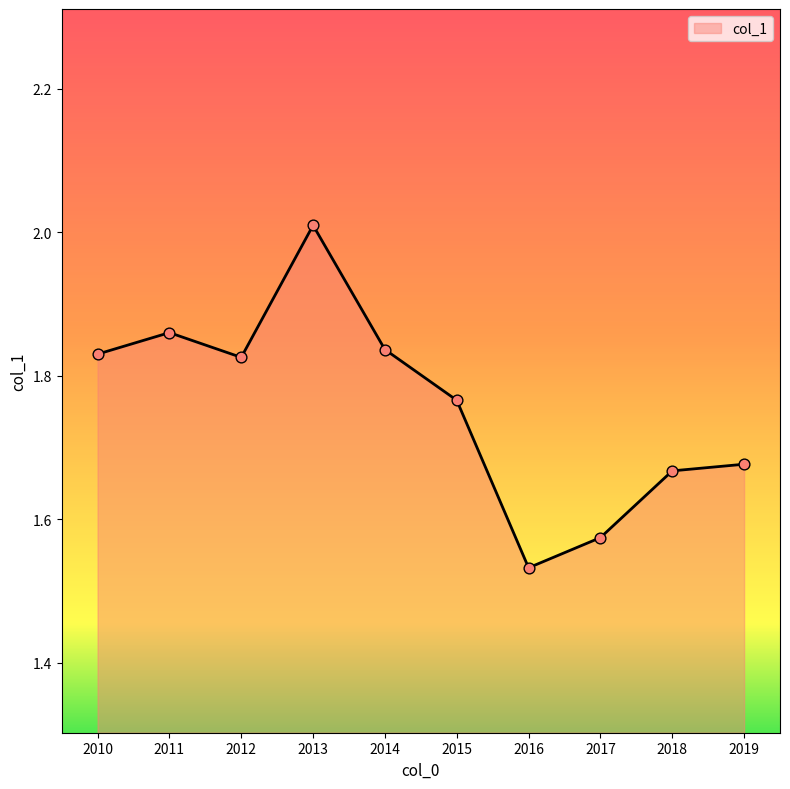

Approximately how many times larger is the value at 2011 compared to 2015?

1.1